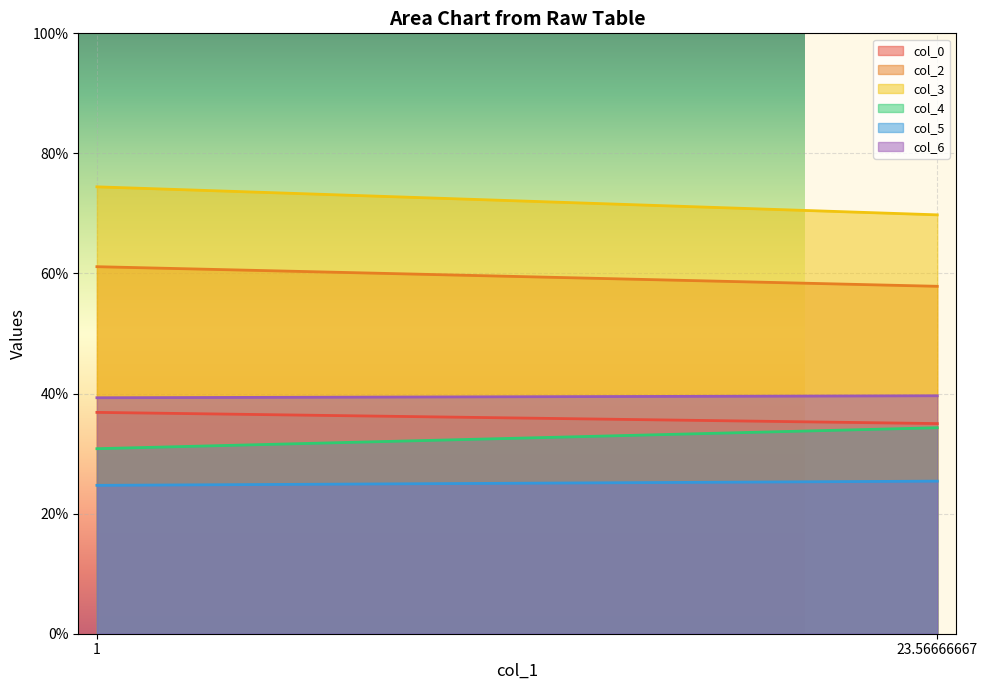

List the series in order of their peak value, highest first.

col_3, col_2, col_6, col_0, col_4, col_5